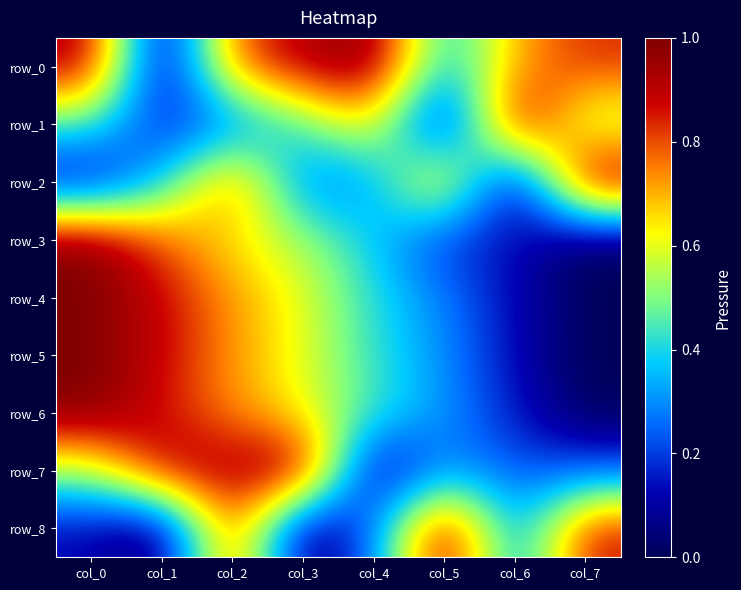

At which category is the sum across all series the highest?

col_2